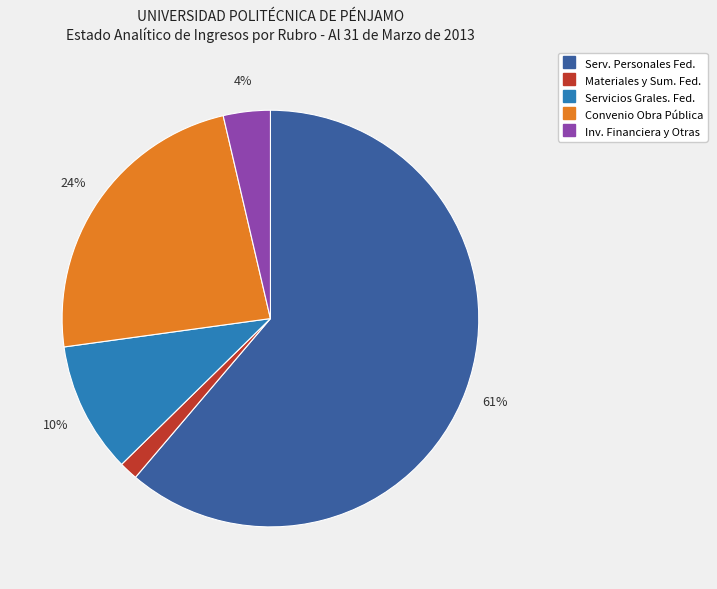

Is there any slice that represents more than half of the pie?

Yes